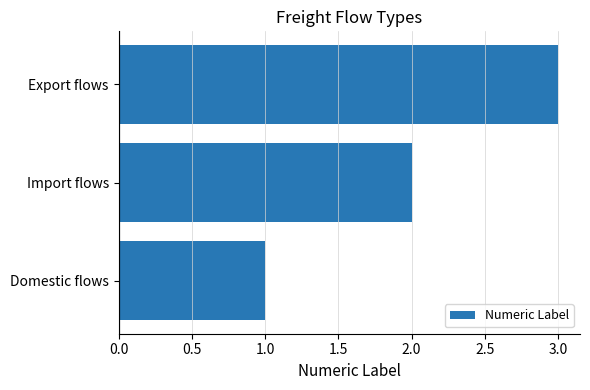

How many series are shown in this chart?

1